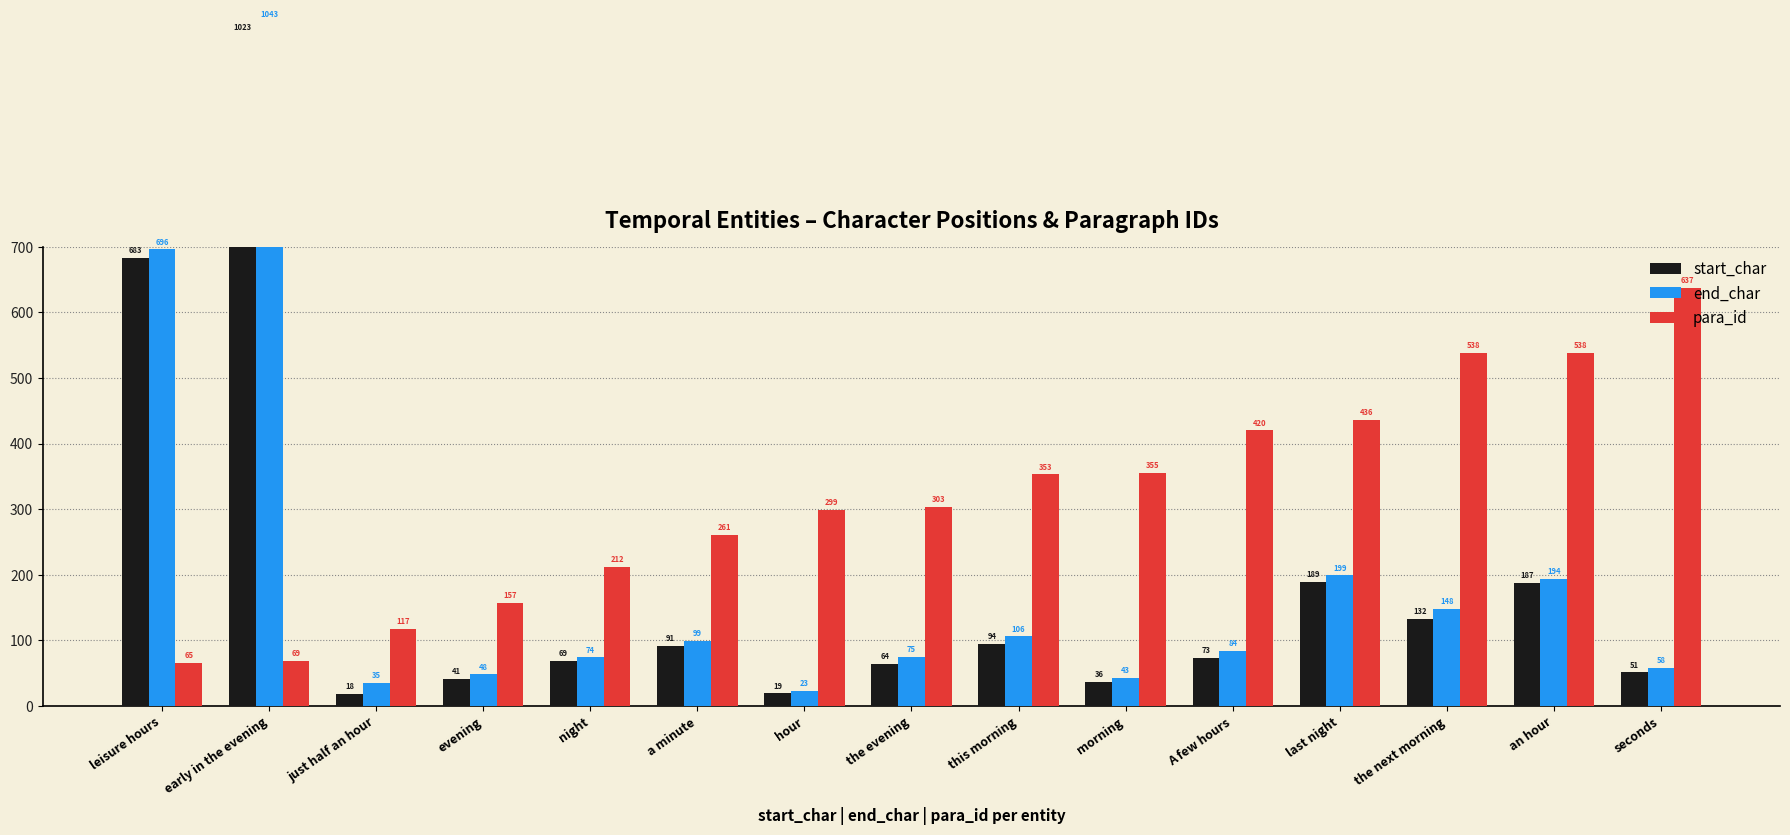

Reading left to right, list all the values displayed in this chart.

start_char: leisure hours=683	early in the evening=1023	just half an hour=18	evening=41	night=69	a minute=91	hour=19	the evening=64	this morning=94	morning=36	A few hours=73	last night=189	the next morning=132	an hour=187	seconds=51
end_char: leisure hours=696	early in the evening=1043	just half an hour=35	evening=48	night=74	a minute=99	hour=23	the evening=75	this morning=106	morning=43	A few hours=84	last night=199	the next morning=148	an hour=194	seconds=58
para_id: leisure hours=65	early in the evening=69	just half an hour=117	evening=157	night=212	a minute=261	hour=299	the evening=303	this morning=353	morning=355	A few hours=420	last night=436	the next morning=538	an hour=538	seconds=637